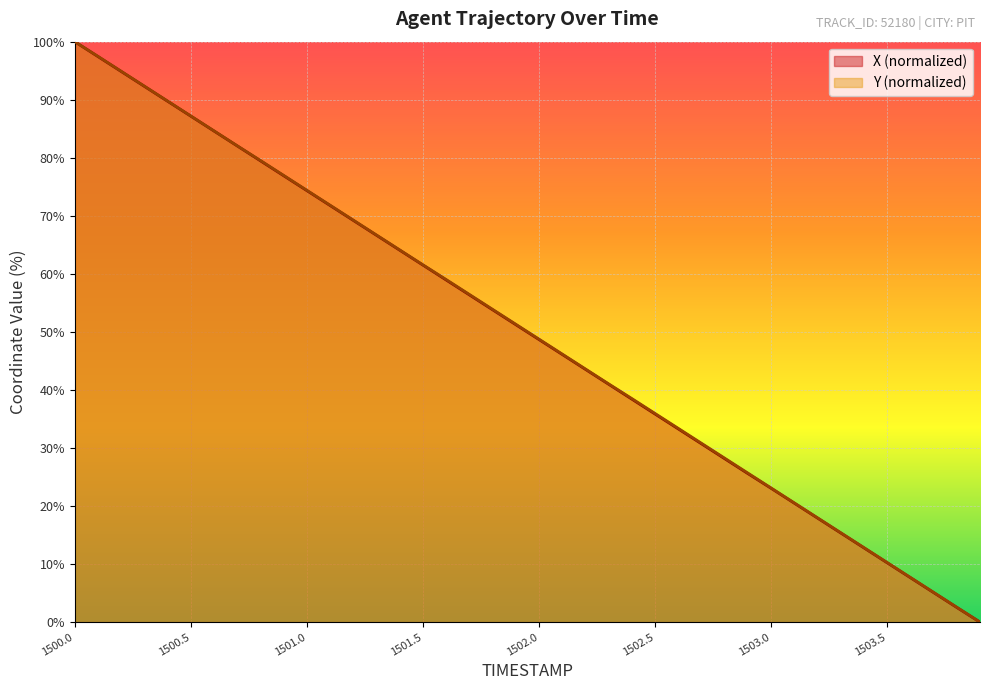

Is it true that Y equals 5.1 at 1503.7?

True